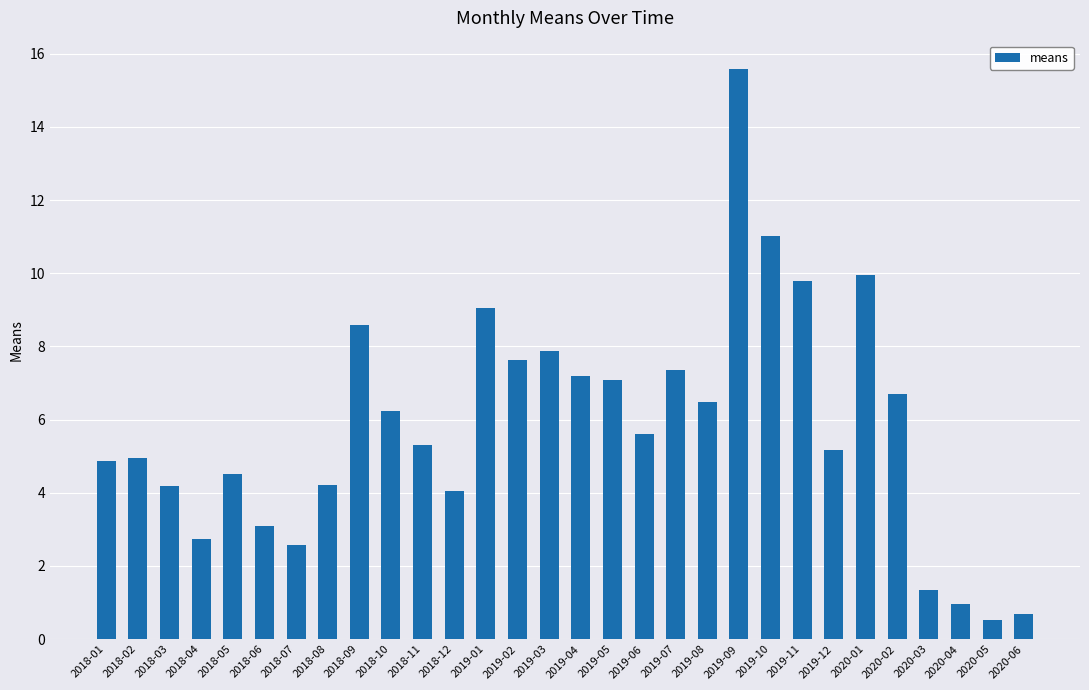

Reading left to right, extract all data points from this chart.

2018-01=4.9	2018-02=5.0	2018-03=4.2	2018-04=2.7	2018-05=4.5	2018-06=3.1	2018-07=2.6	2018-08=4.2	2018-09=8.6	2018-10=6.2	2018-11=5.3	2018-12=4.0	2019-01=9.1	2019-02=7.6	2019-03=7.9	2019-04=7.2	2019-05=7.1	2019-06=5.6	2019-07=7.4	2019-08=6.5	2019-09=15.6	2019-10=11.0	2019-11=9.8	2019-12=5.2	2020-01=10.0	2020-02=6.7	2020-03=1.3	2020-04=1.0	2020-05=0.5	2020-06=0.7